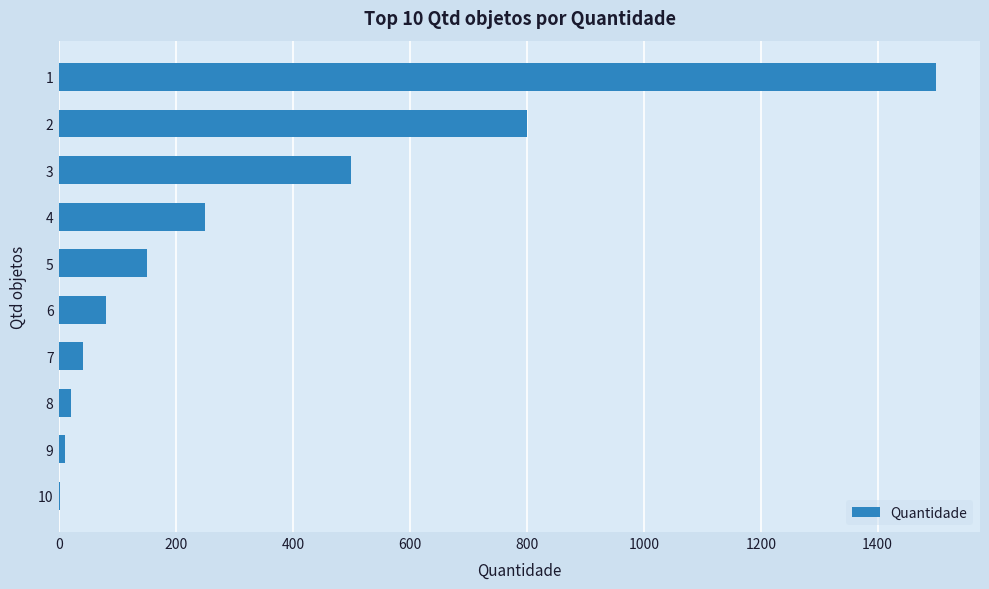

The value at 2 is 800. True or false?

True